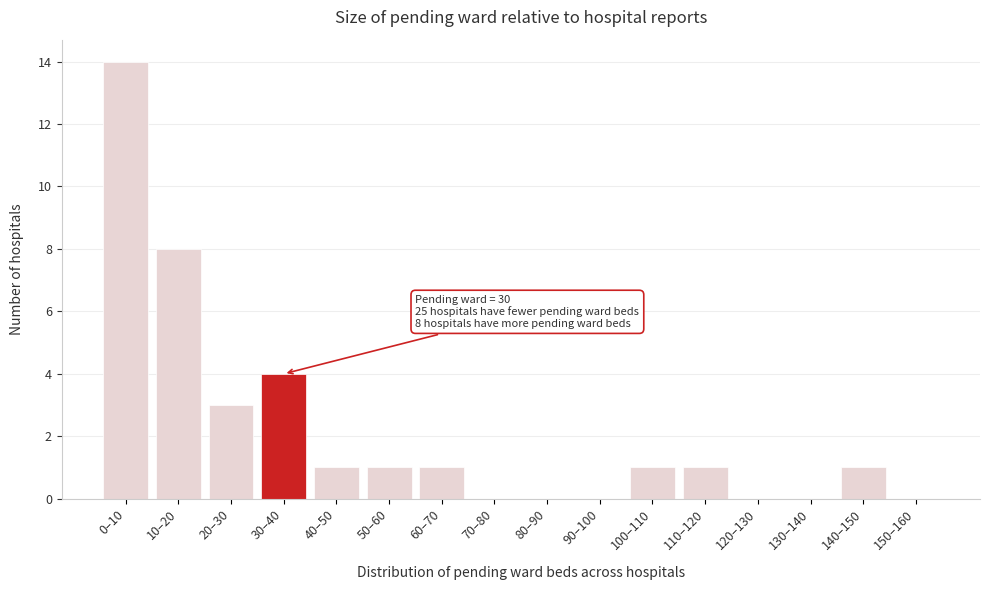

Reading left to right, what are all the values shown in this chart?

0–10=14	10–20=8	20–30=3	30–40=4	40–50=1	50–60=1	60–70=1	70–80=0	80–90=0	90–100=0	100–110=1	110–120=1	120–130=0	130–140=0	140–150=1	150–160=0